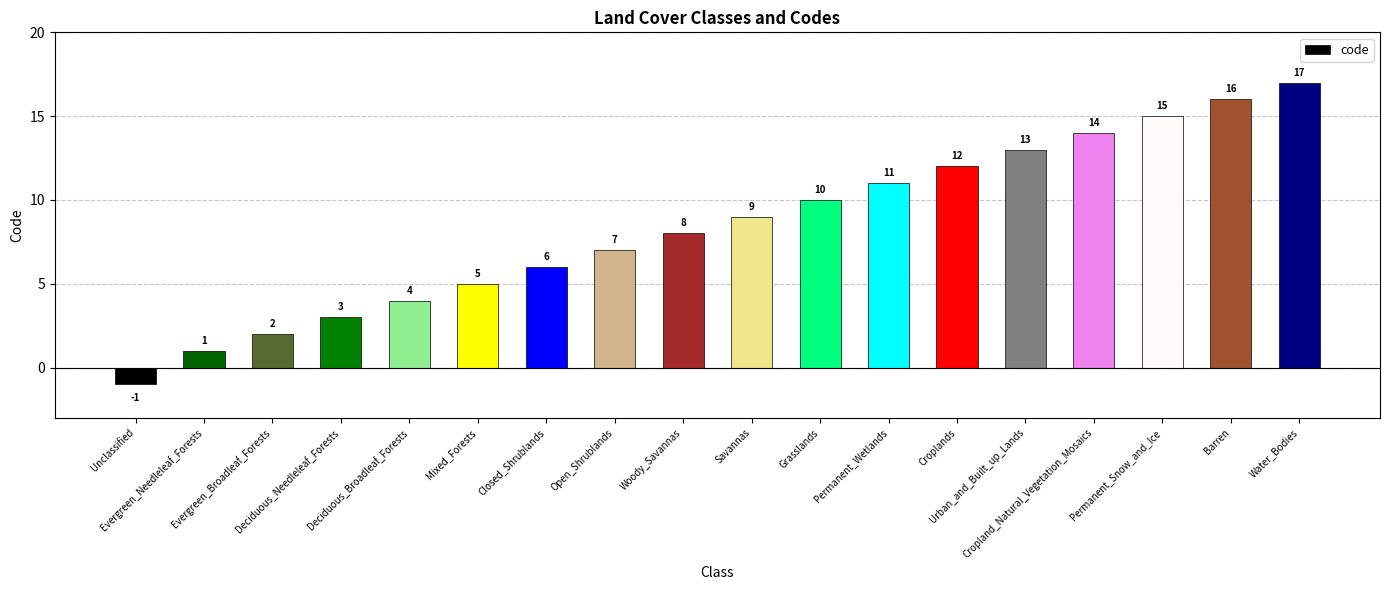

What is the value of the 13th bar from the left?

12